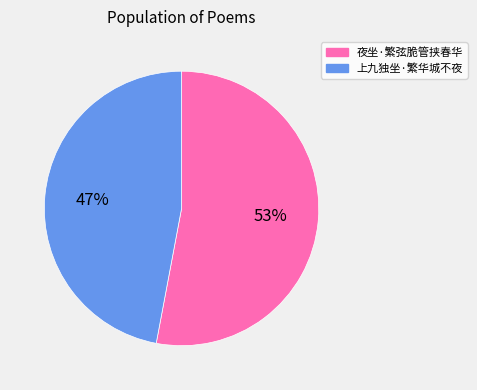

Is there any slice that represents more than half of the pie?

Yes